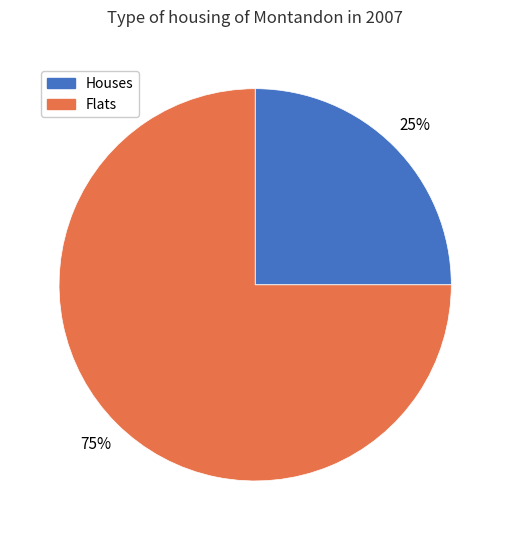

To the nearest percent, what is the average slice percentage?

50%